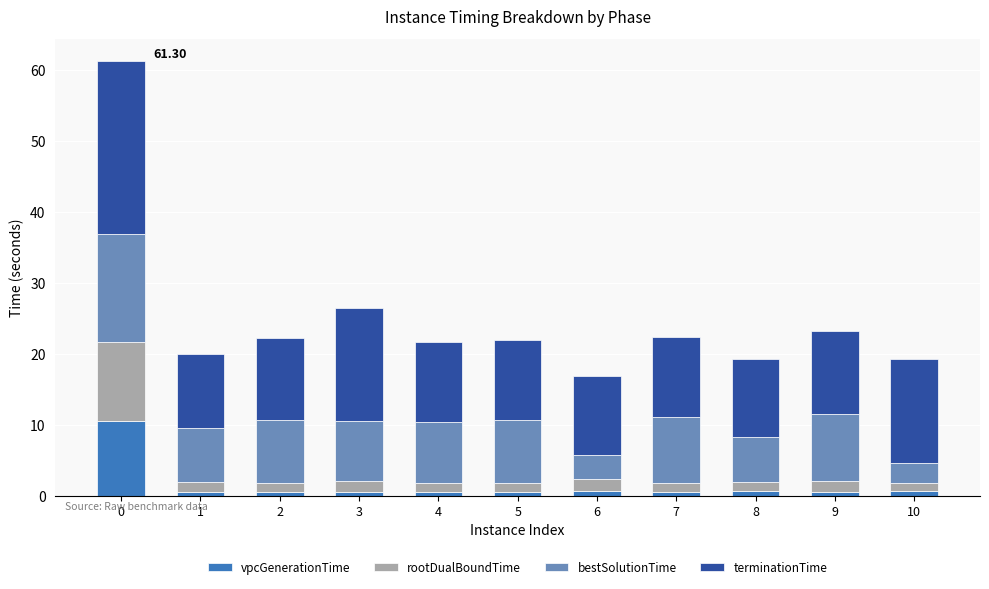

What is the difference between the vpcGenerationTime values at 3 and 6?

0.1